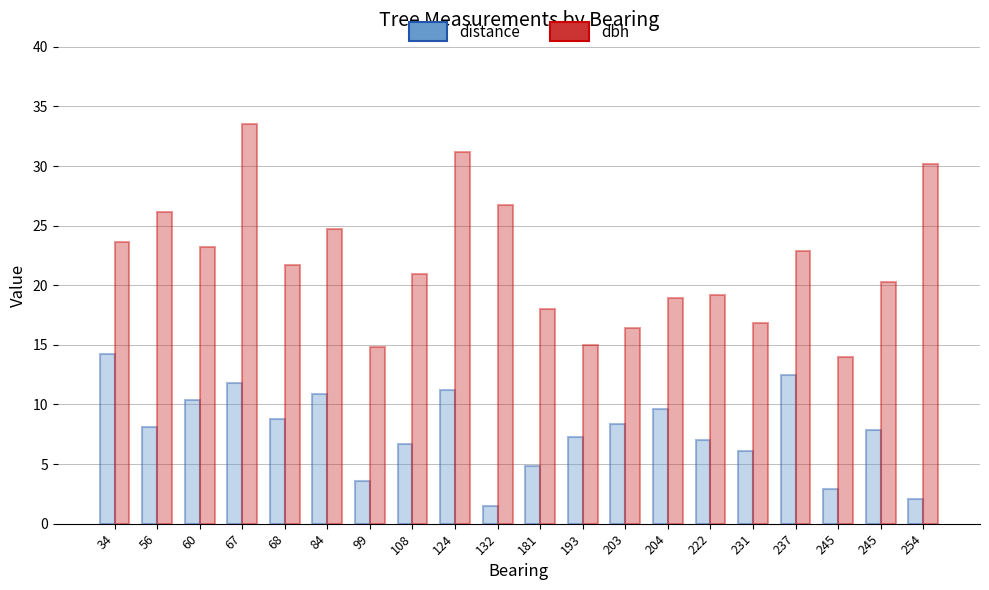

What are all the series names shown in the legend?

distance, dbh